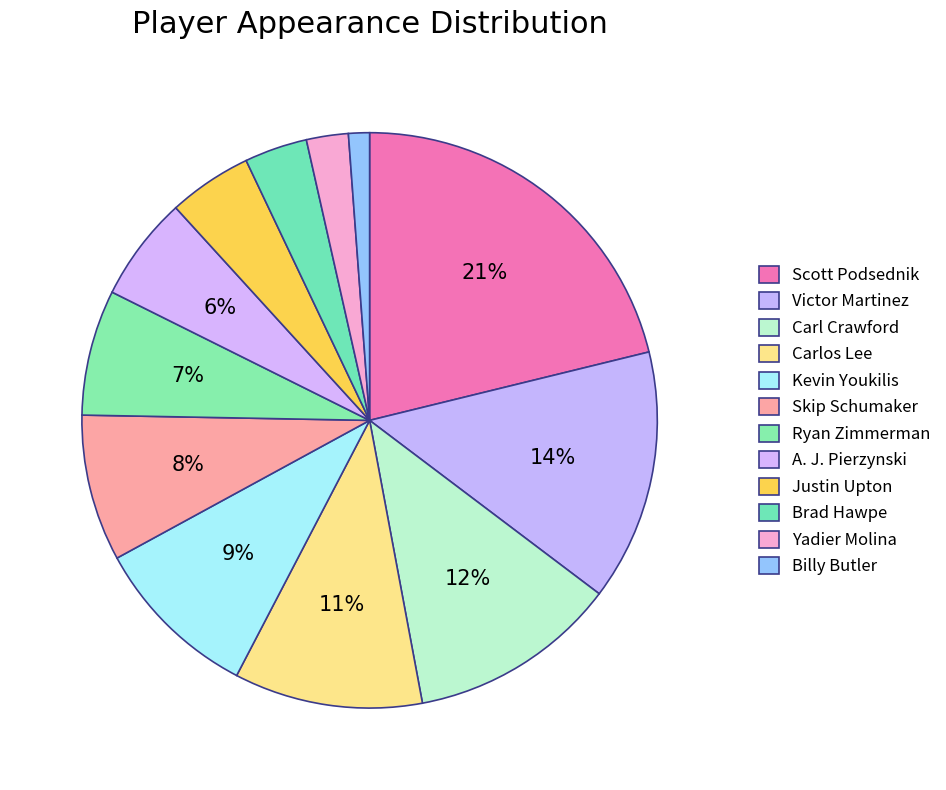

True or false: Yadier Molina accounts for 1% of the total.

False